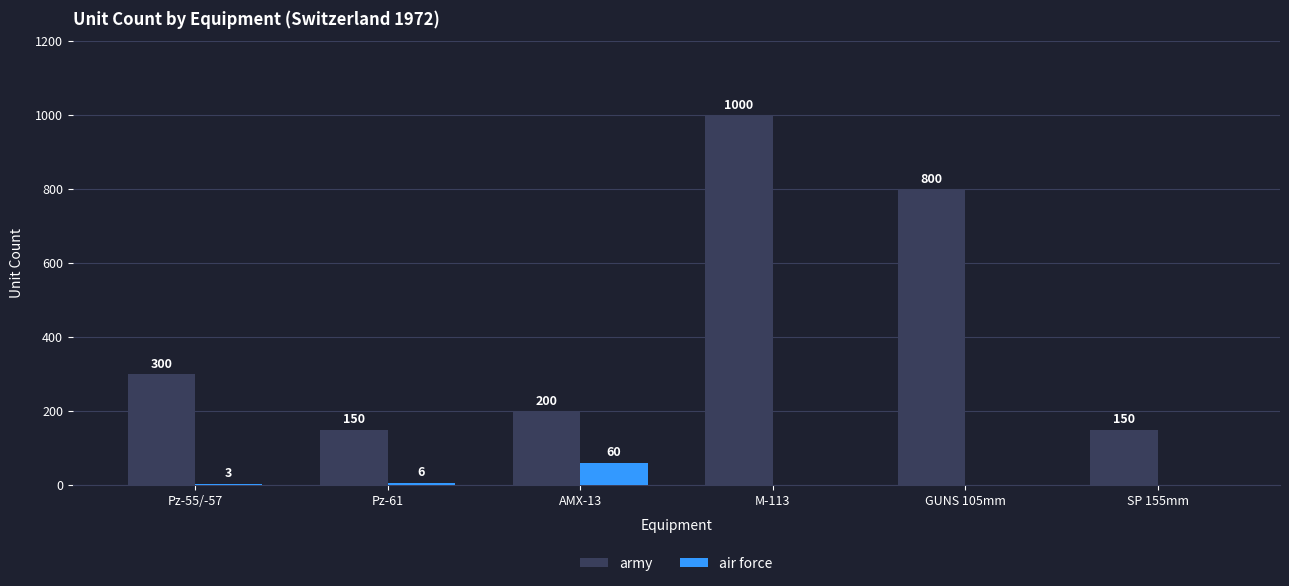

Reading left to right, extract all data points from this chart.

army: Pz-55/-57=300	Pz-61=150	AMX-13=200	M-113=1000	GUNS 105mm=800	SP 155mm=150
air force: Pz-55/-57=3	Pz-61=6	AMX-13=60	M-113=0	GUNS 105mm=0	SP 155mm=0